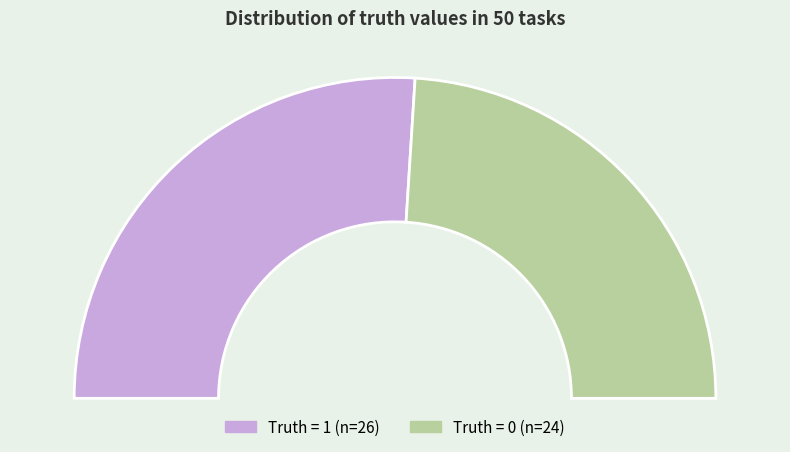

To the nearest percent, what is the average slice percentage?

50%